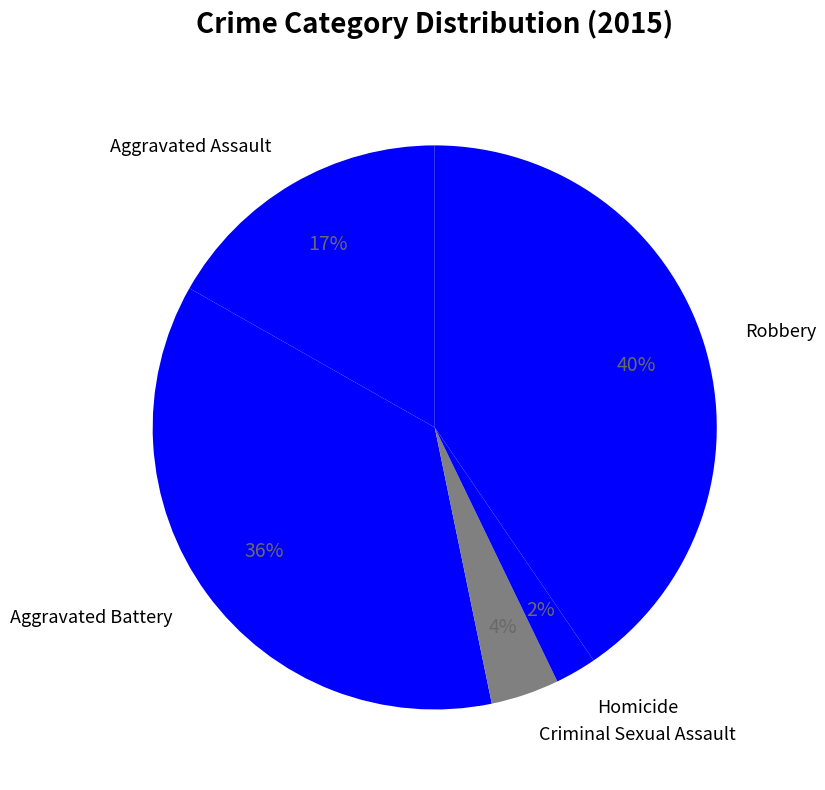

How many segments does this pie chart have?

5